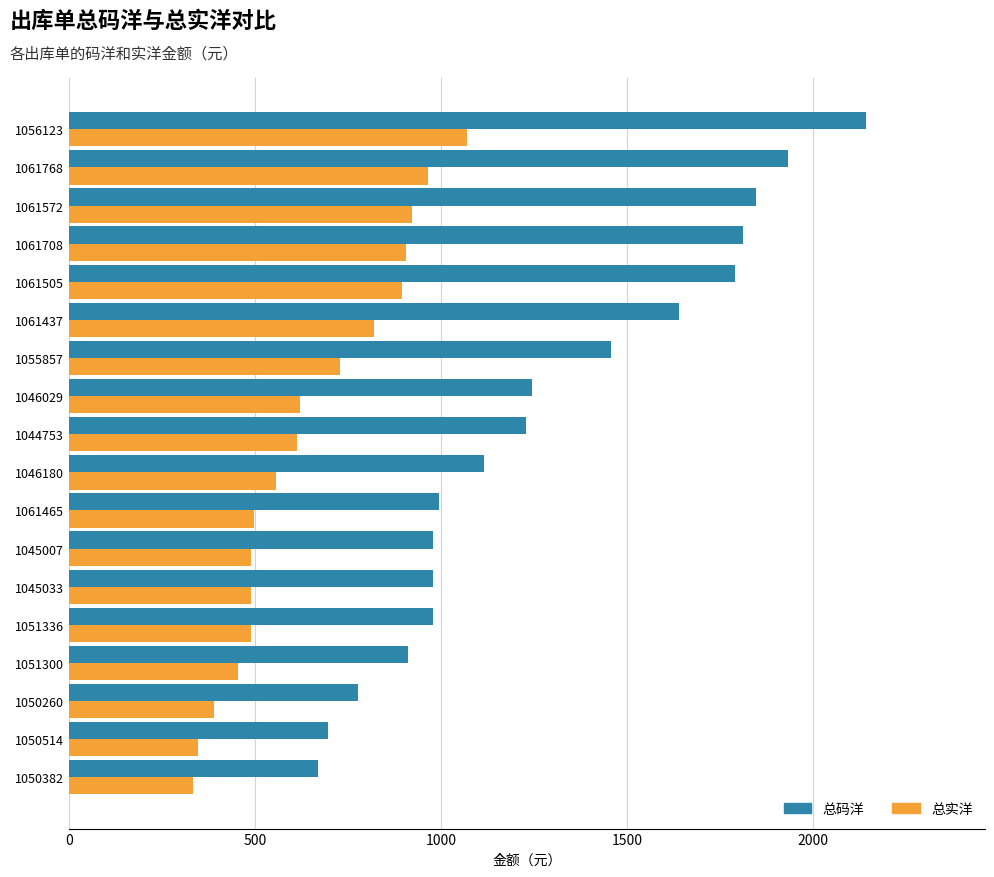

What is the spread (max minus min) of values at 1046029?

621.9